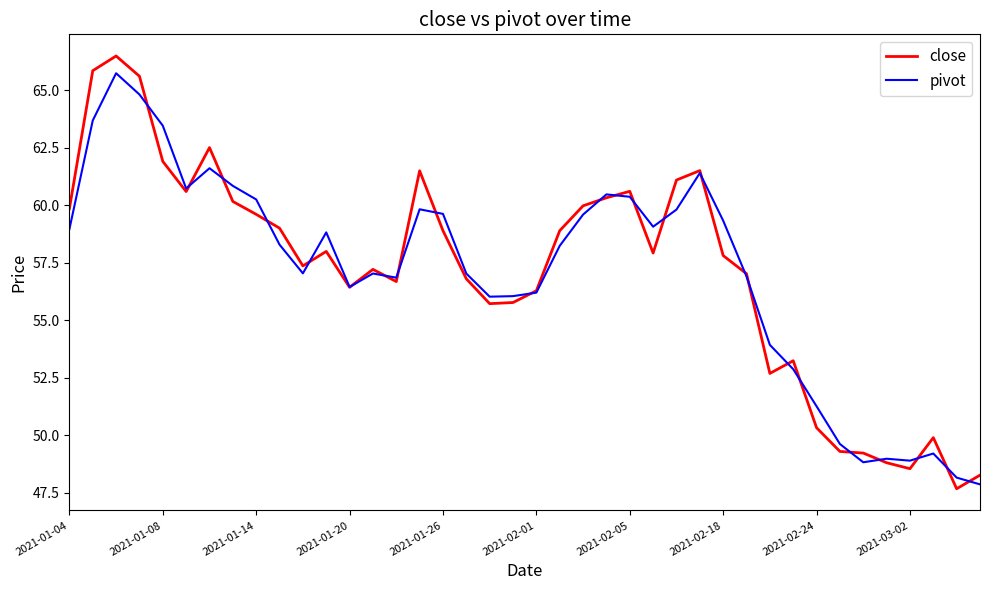

What are all the series names shown in the legend?

close, pivot